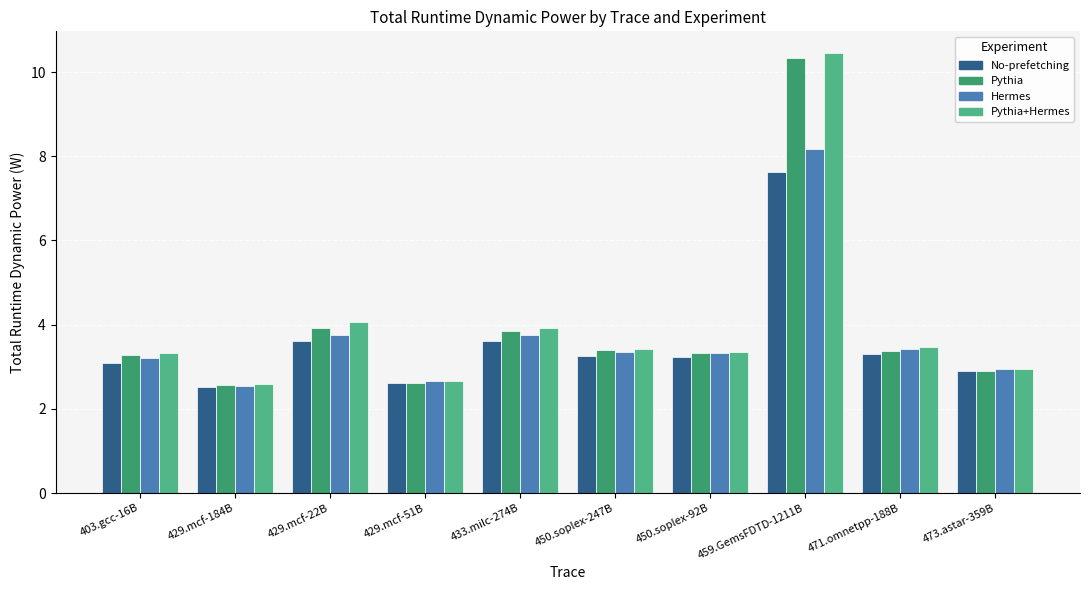

How many distinct data groups are displayed?

4